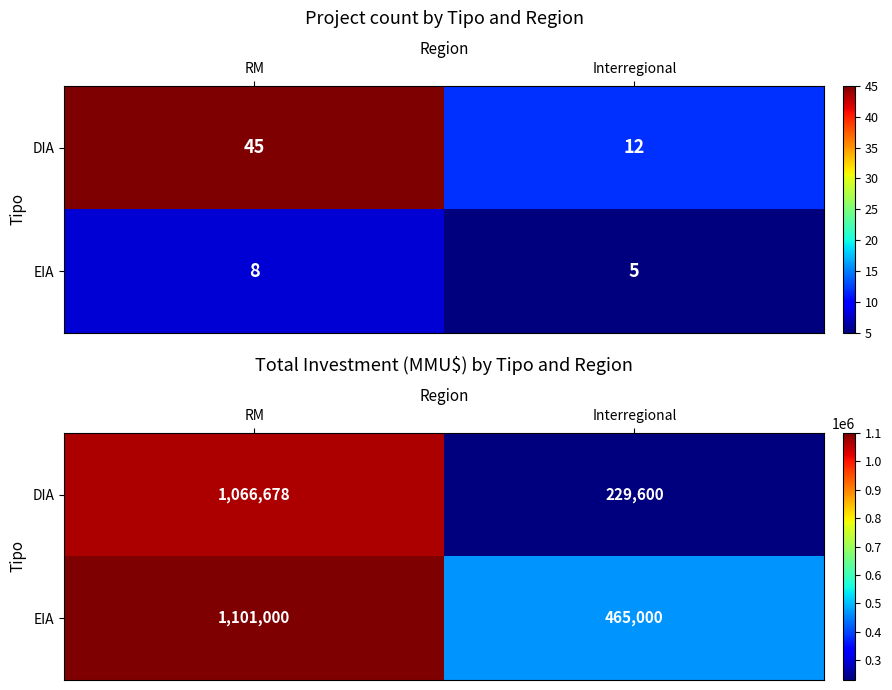

At how many categories does at least one series exceed 817216?

1